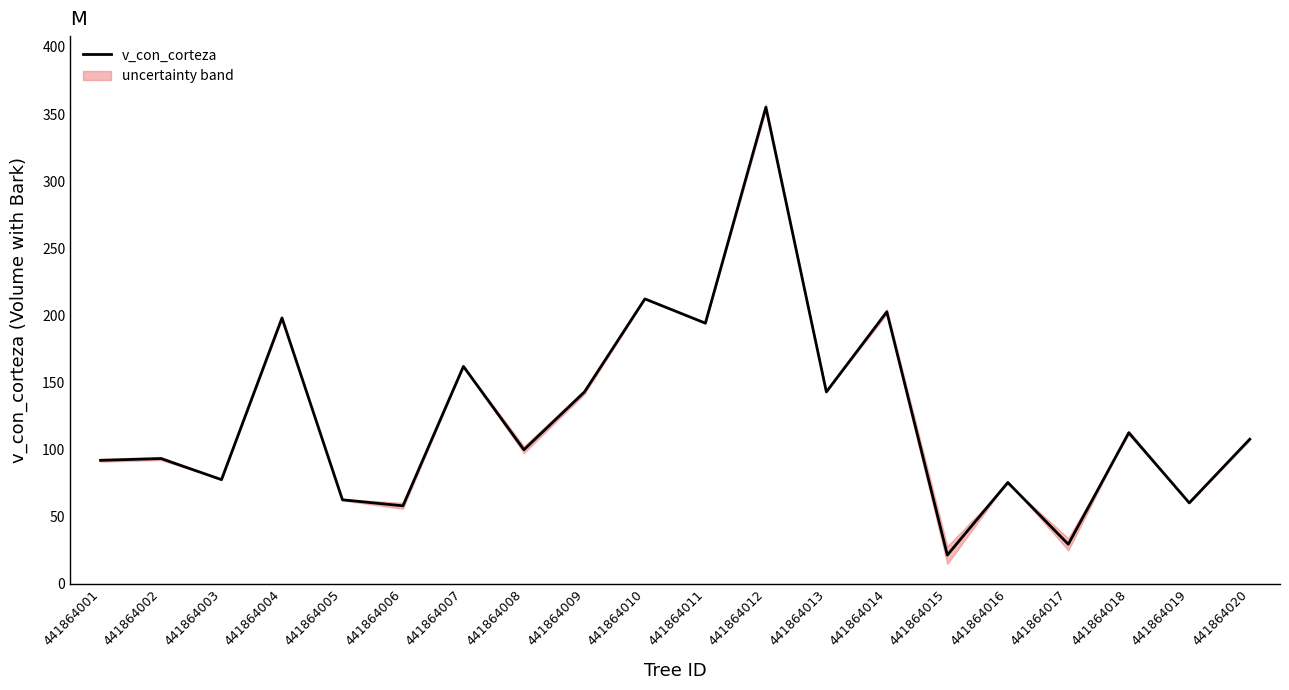

Which has a higher value, 441864020 or 441864010?

441864010